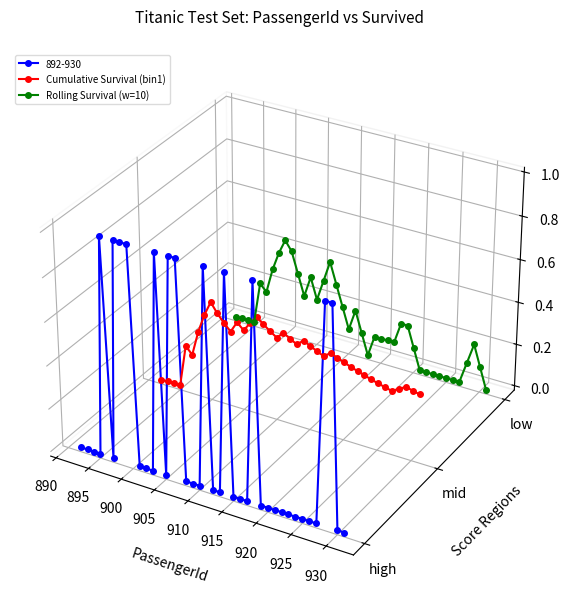

Does the chart display data point markers on the line(s)?

Yes